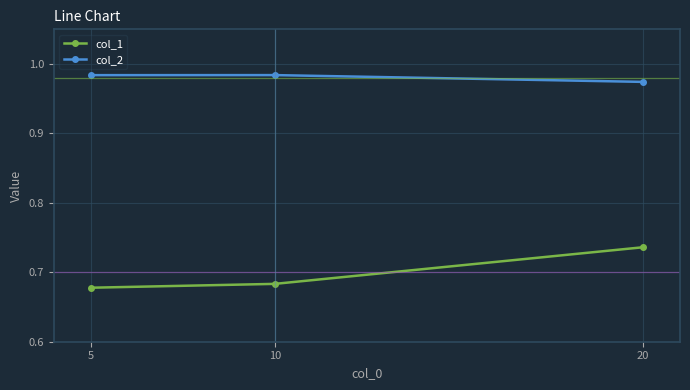

Which series has the largest total across all categories?

col_2